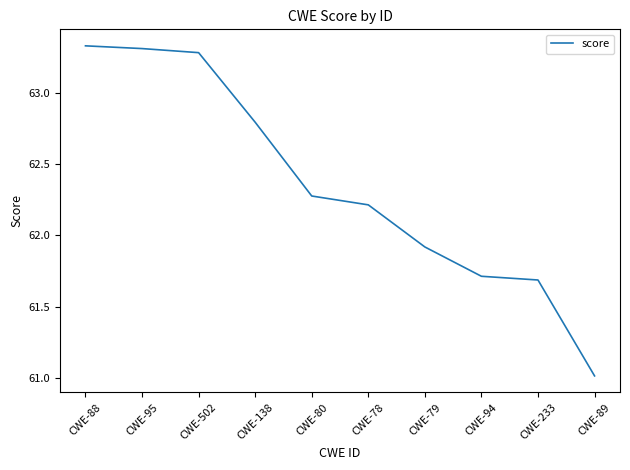

What position from the left is CWE-79?

7